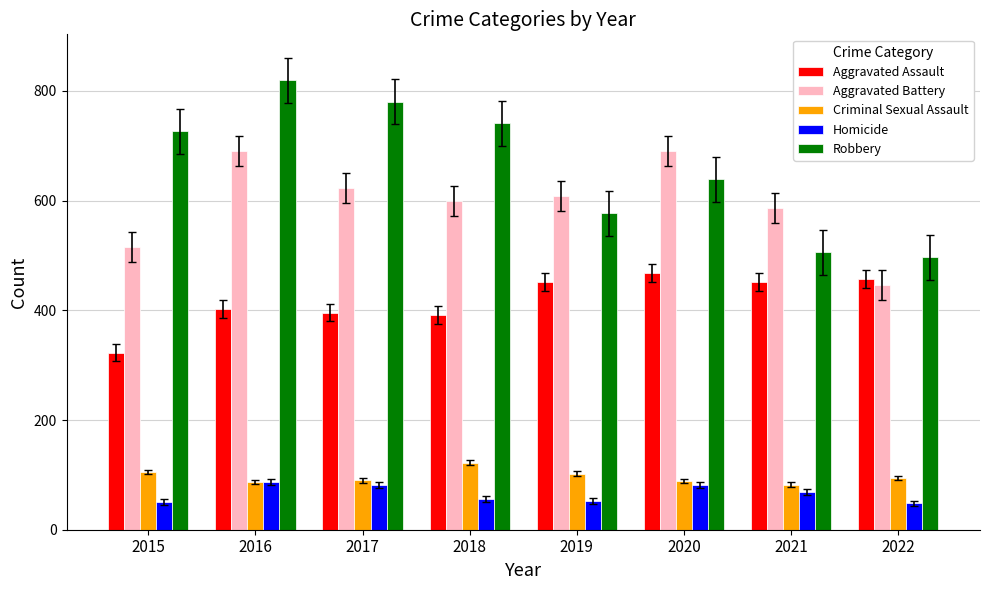

Is the value of Homicide at 2019 greater than the value of Criminal Sexual Assault at 2021?

No